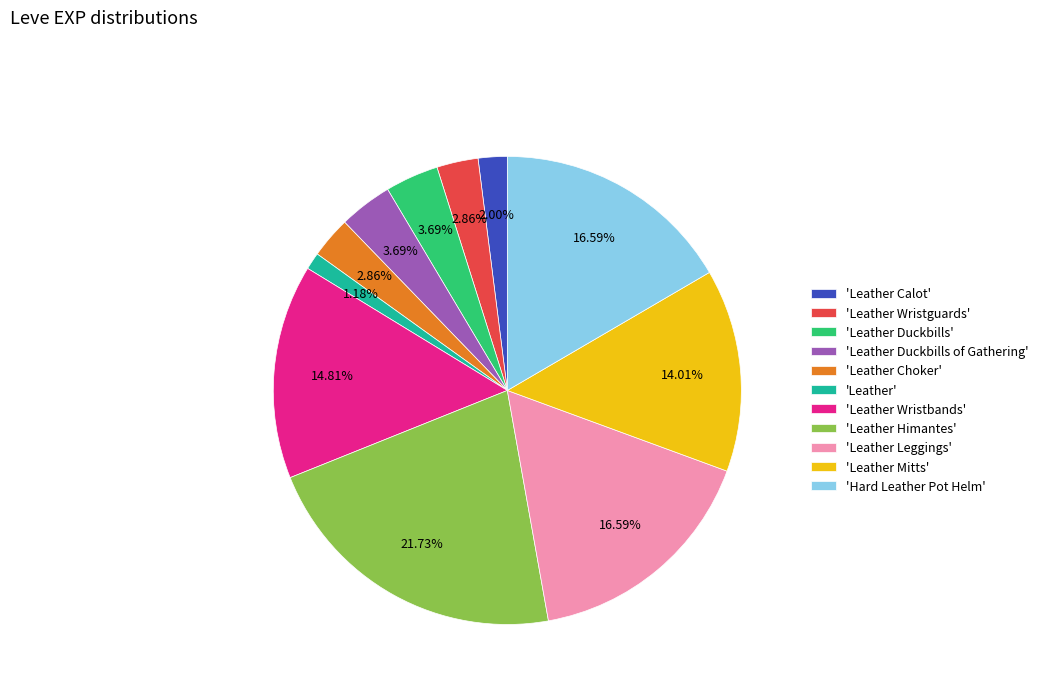

Approximately how many times larger is the value at 'Hard Leather Pot Helm' compared to 'Leather Duckbills of Gathering'?

4.5